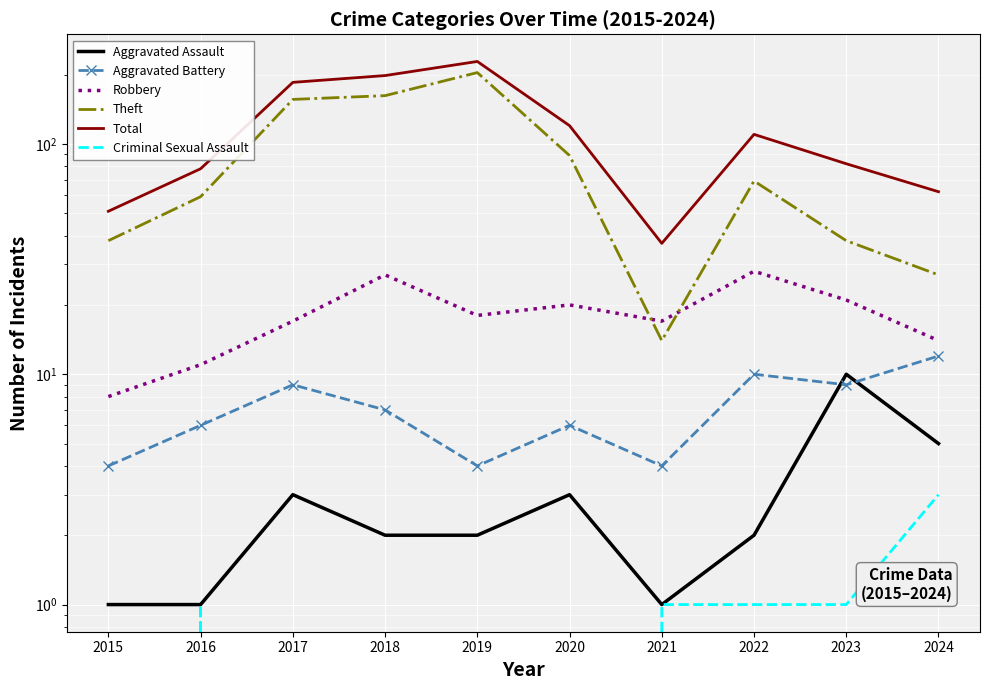

Reading right to left, what are all the values shown in this chart?

Aggravated Assault: 5	10	2	1	3	2	2	3	1	1
Aggravated Battery: 12	9	10	4	6	4	7	9	6	4
Robbery: 14	21	28	17	20	18	27	17	11	8
Theft: 27	38	69	14	89	204	162	156	59	38
Total: 62	82	110	37	120	228	198	185	78	51
Criminal Sexual Assault: 3	1	1	1	0	0	0	0	1	0